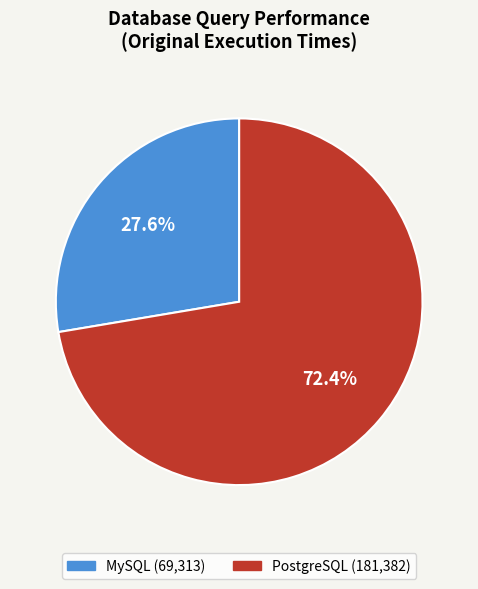

Do MySQL and PostgreSQL together represent more than half of the pie?

Yes